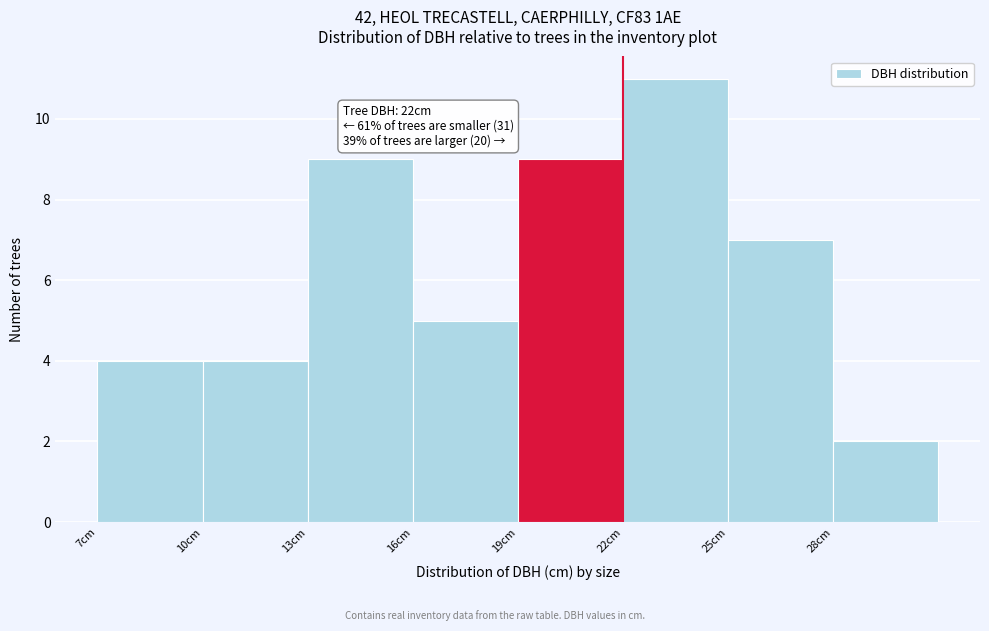

Over which range of the x-axis is the bar tallest?

22 to 25